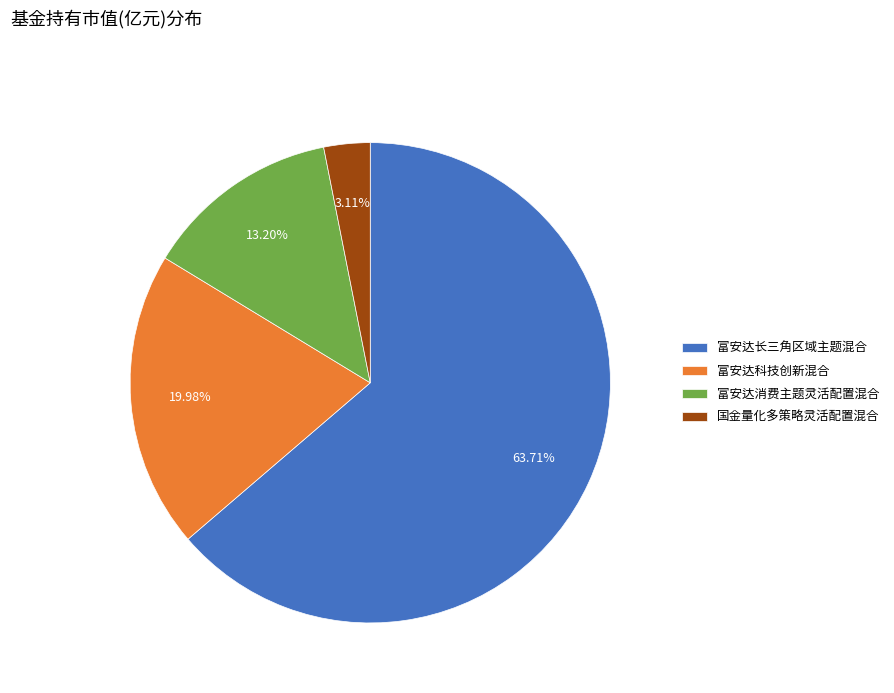

Which category accounts for the majority?

富安达长三角区域主题混合